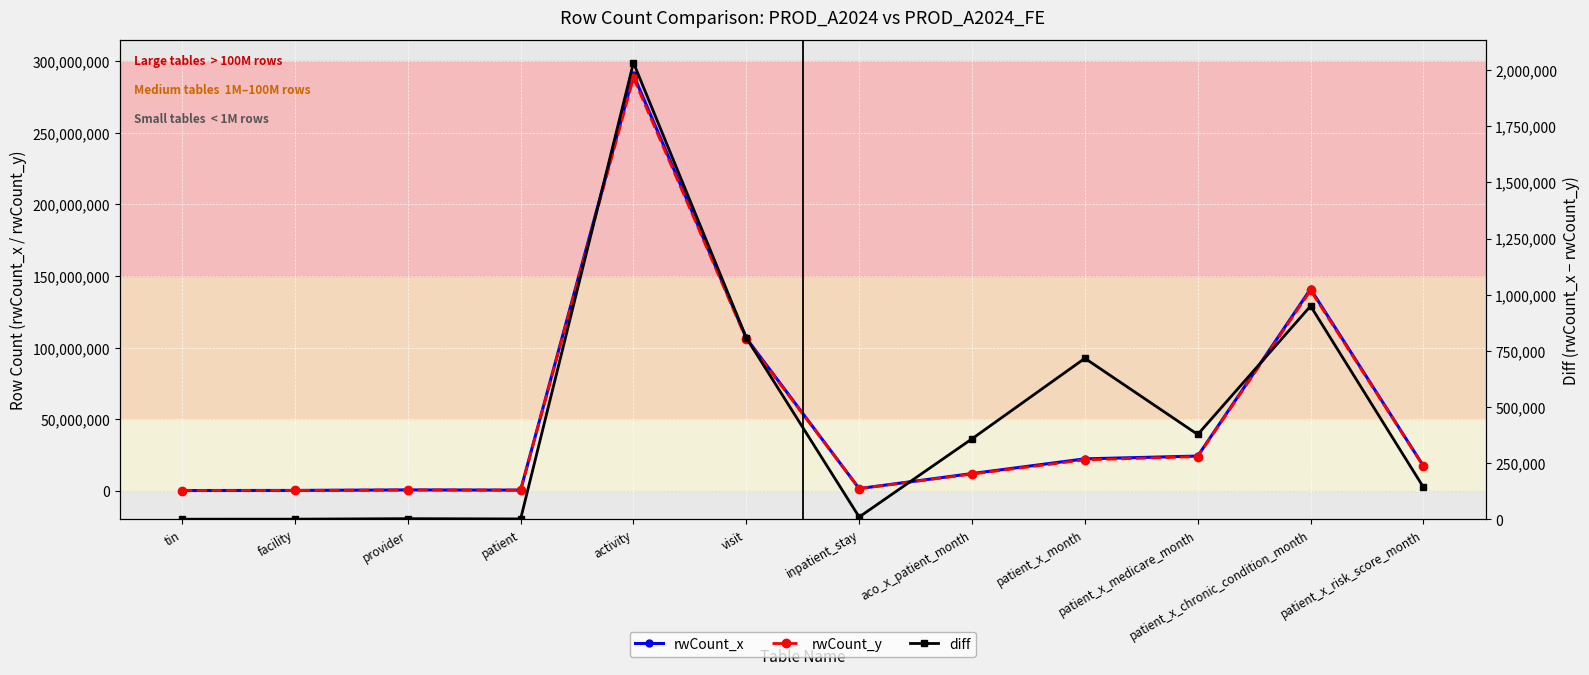

Where is the first local minimum for diff?

patient